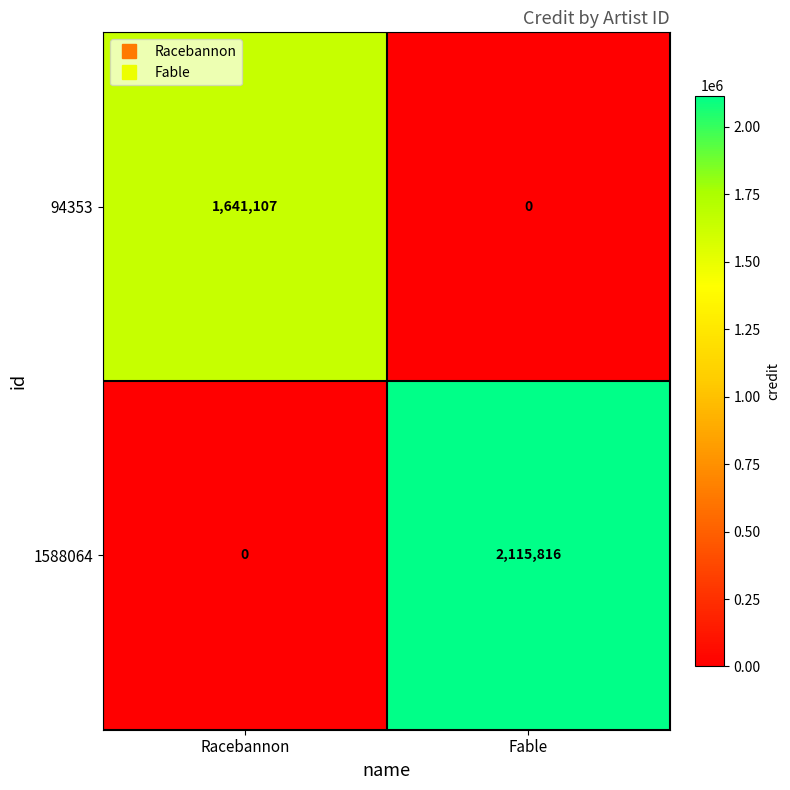

At which label is 94353 closest to 820553?

Fable